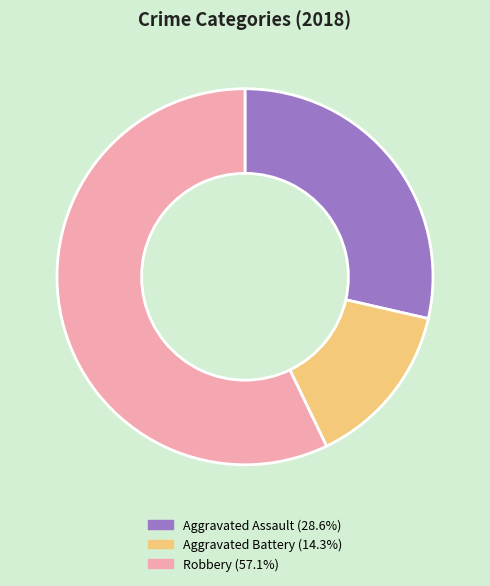

Which slice represents more than half of the pie?

Robbery